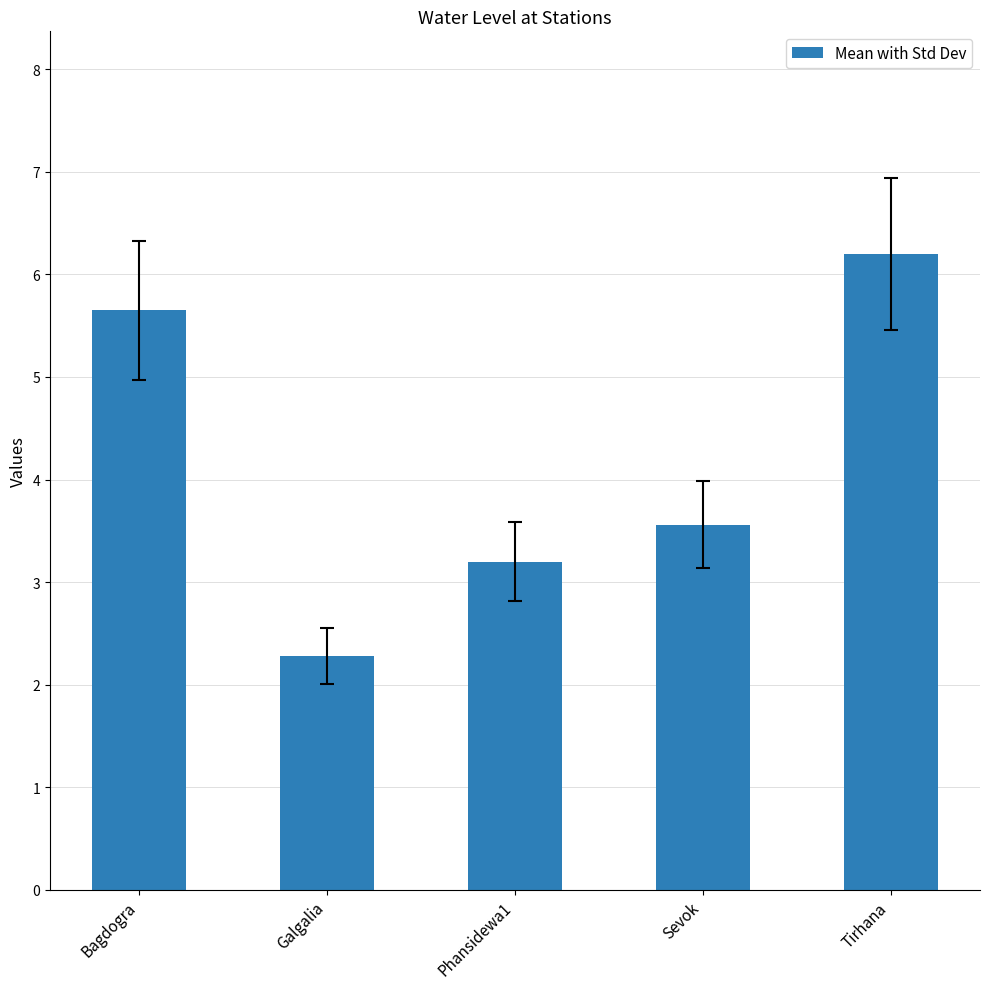

What value does the data have at Tirhana?

6.2